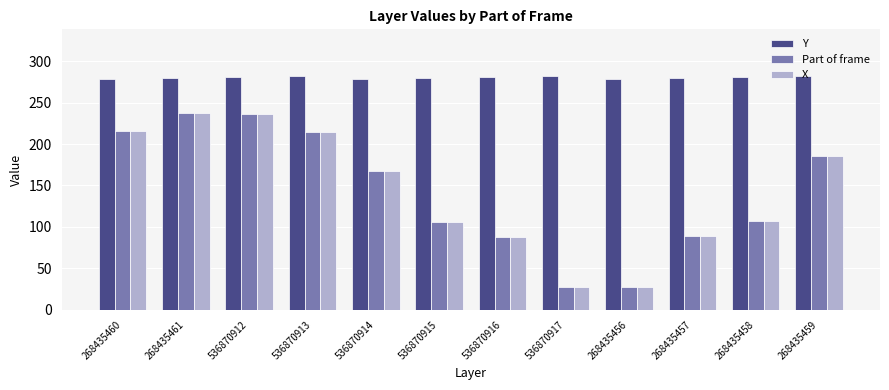

What is the average value of the Part of frame series?

142